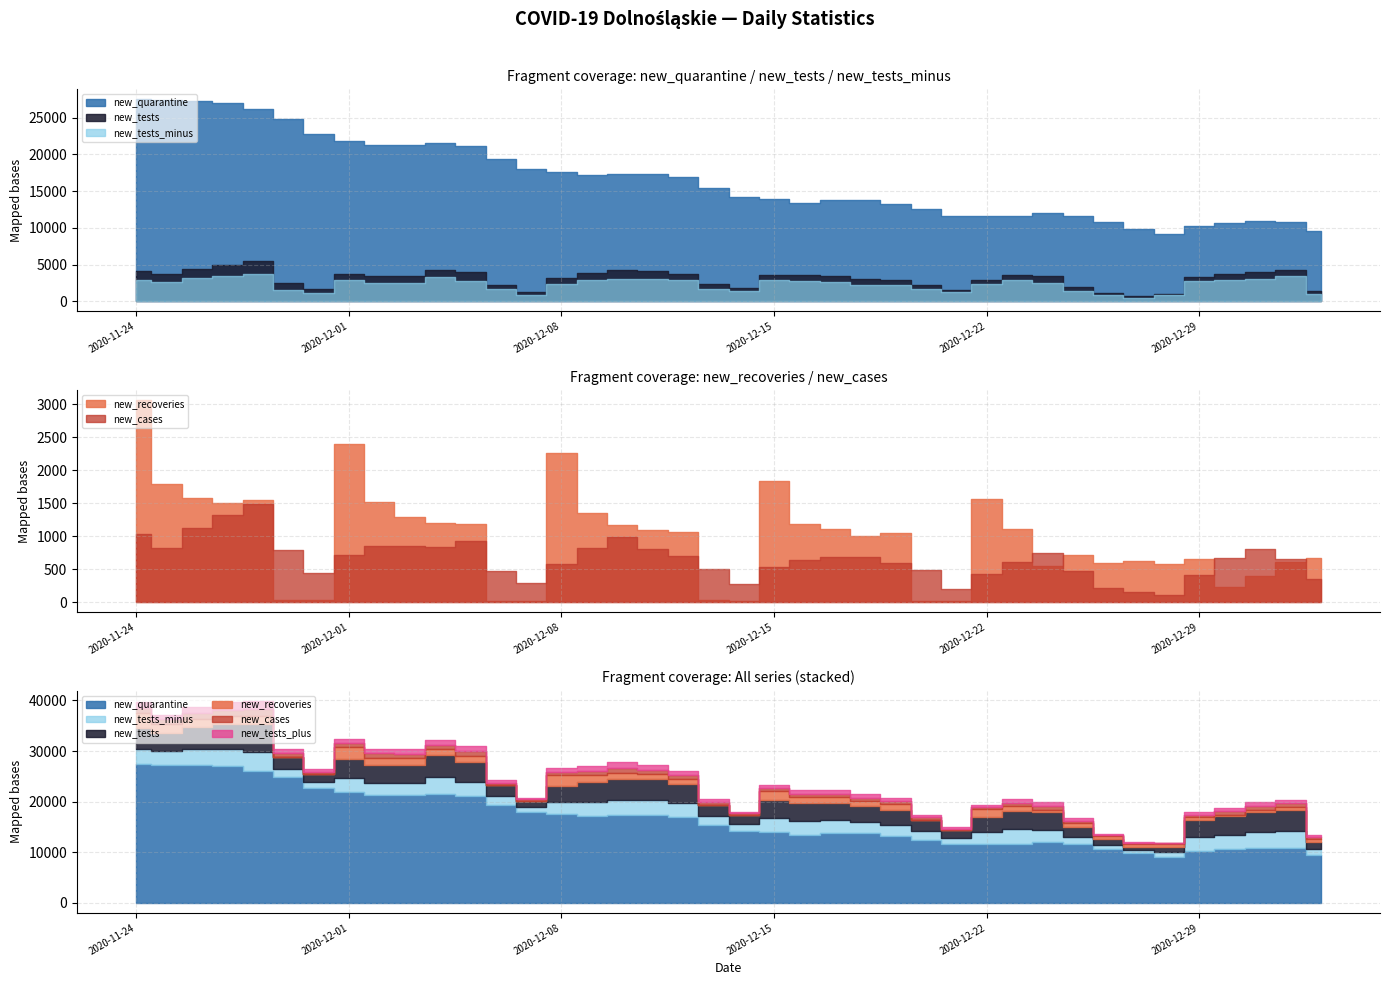

What is the total value across all series at 2020-12-07?

20741